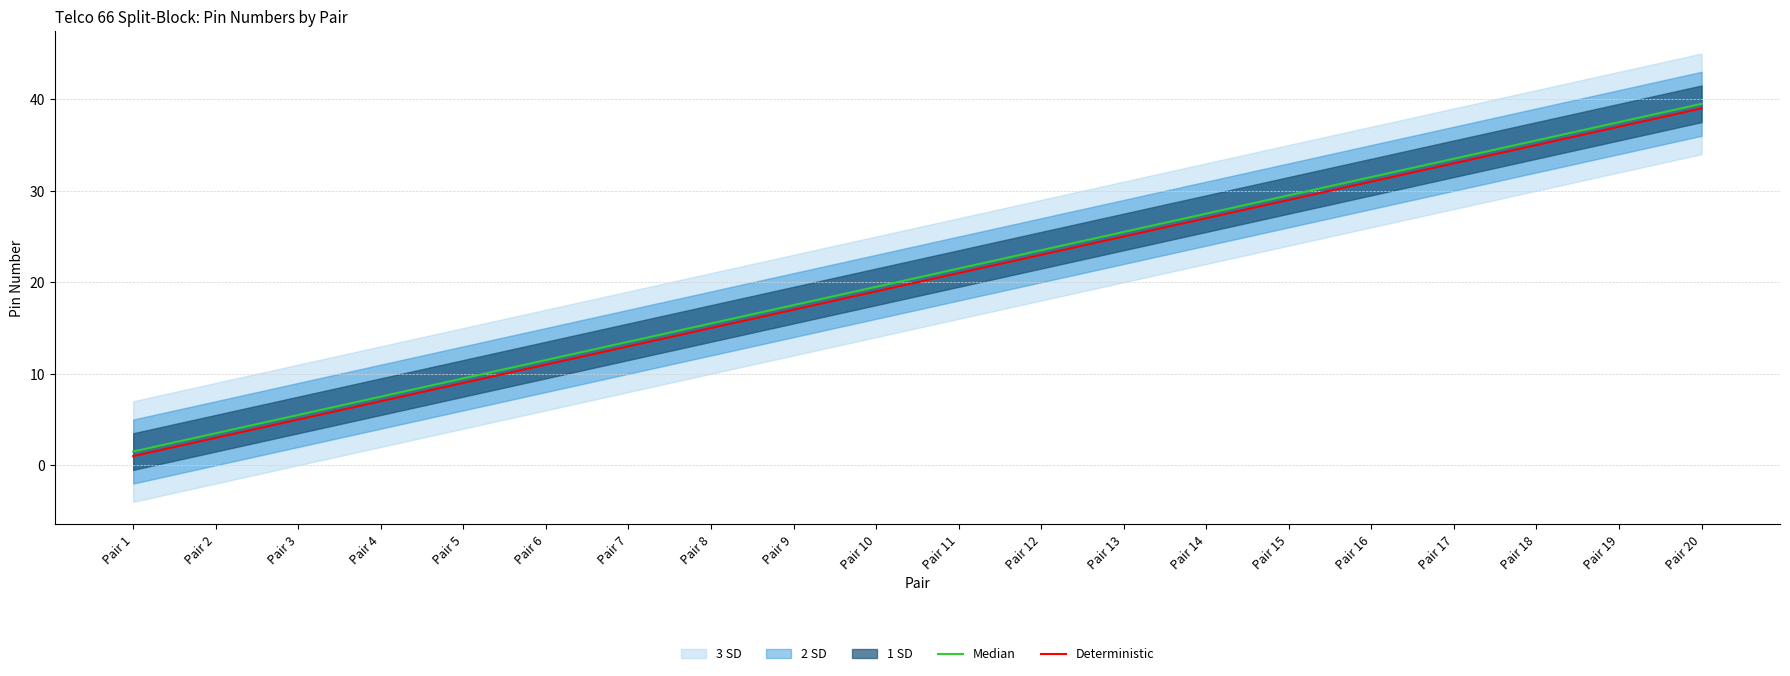

Which series has the largest total across all categories?

Median